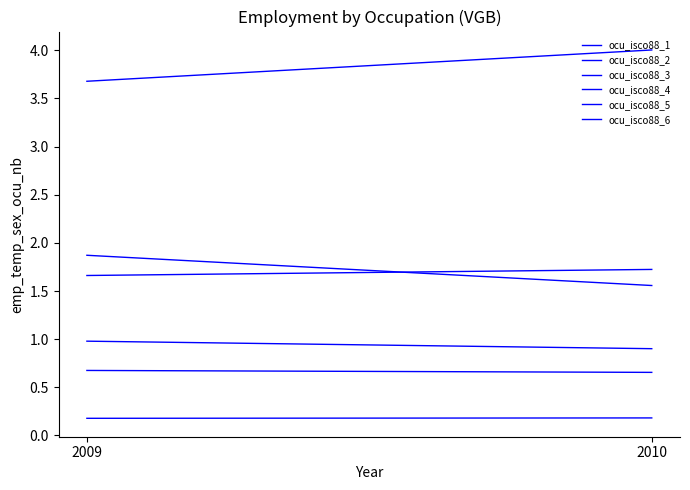

What is the total value across all series at 2010?

9.0